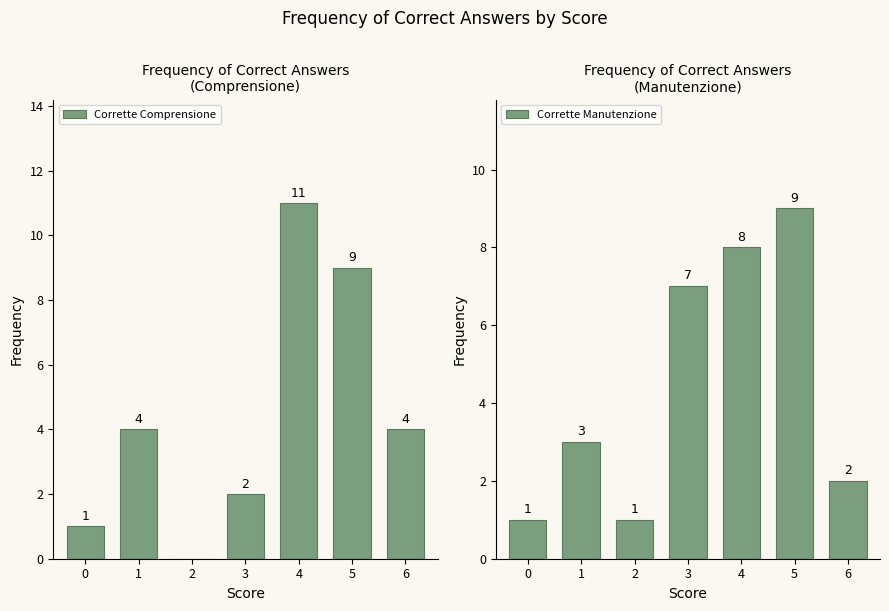

What is the sum of the Corrette Comprensione values at 4 and 6?

15